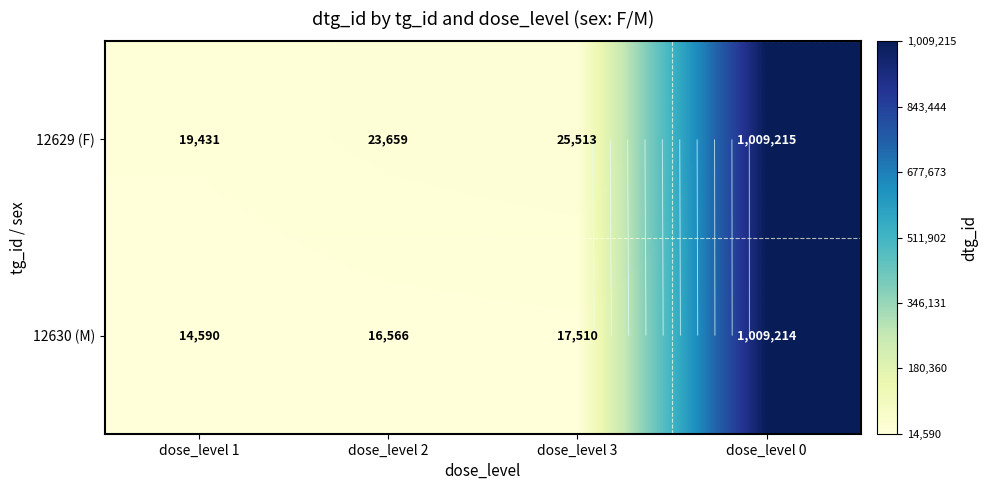

What is the highest value of the 12629 (F) series?

1009215